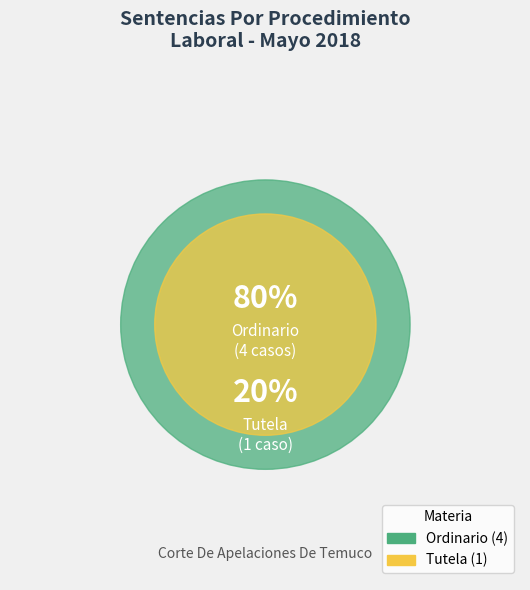

Combined, what portion of the pie is Tutela and Ordinario?

100.0%